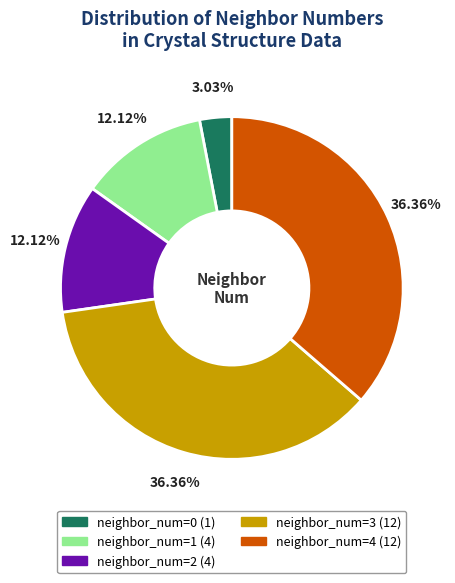

To the nearest percent, what is the combined percentage of neighbor_num=1 and neighbor_num=4?

48%